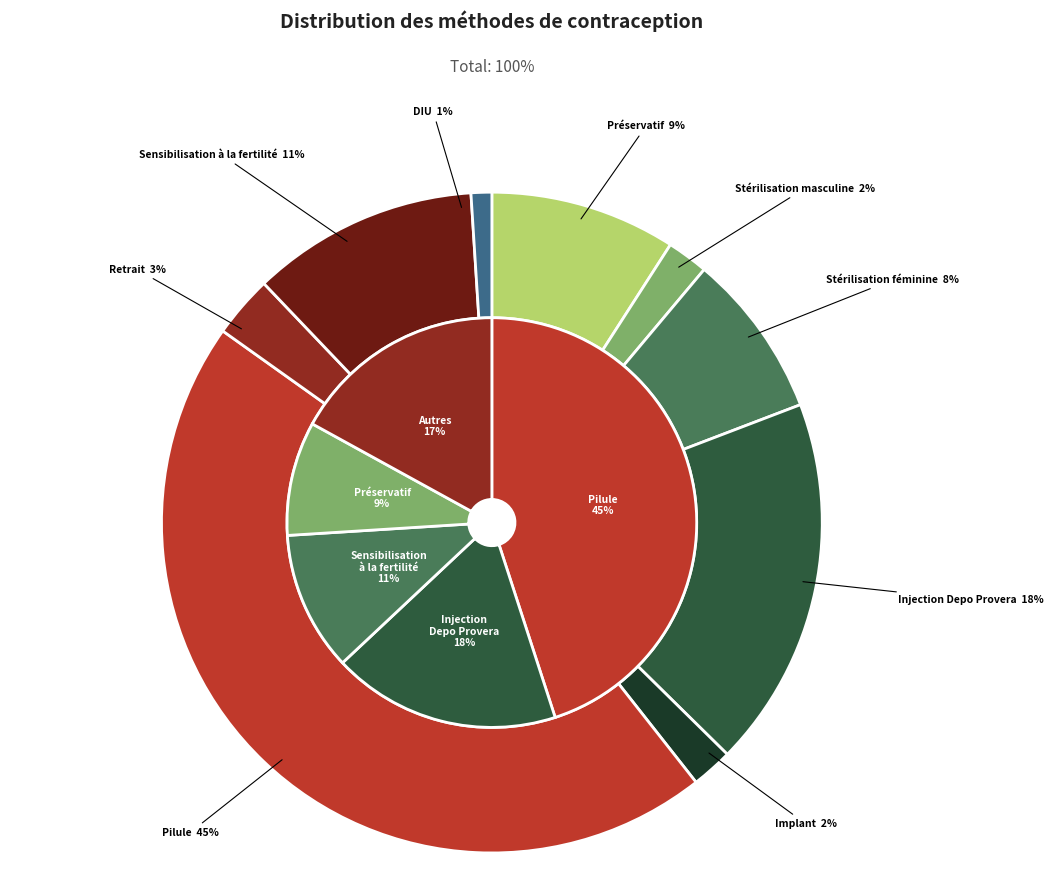

Which category has the smallest portion of the pie?

DIU